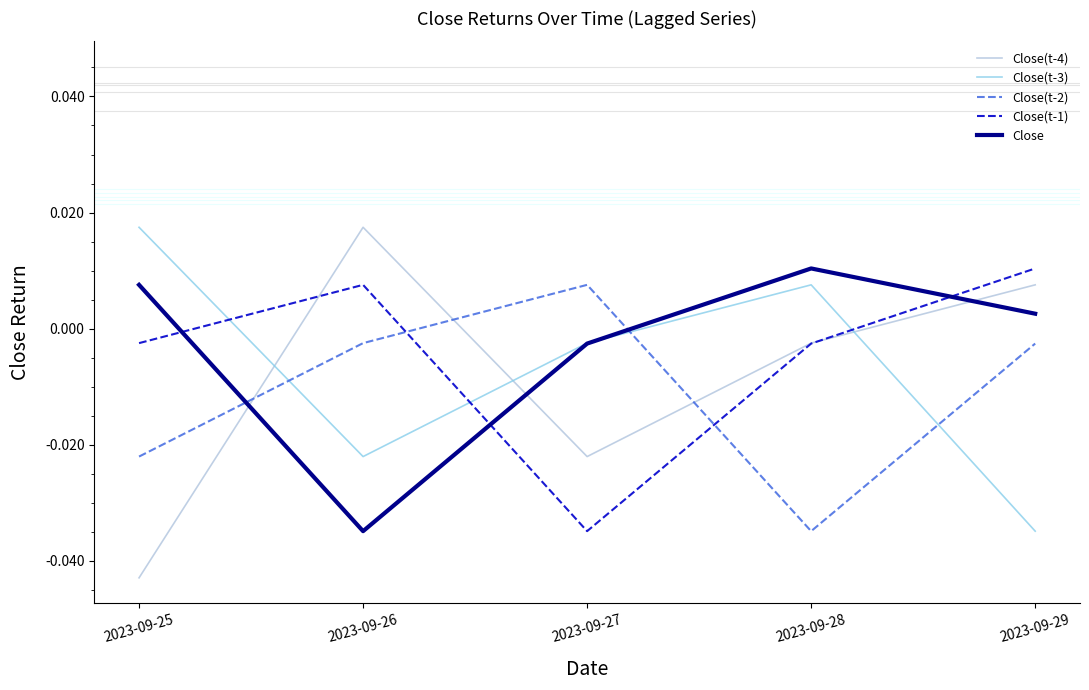

How many values in the Close series are below 0?

2